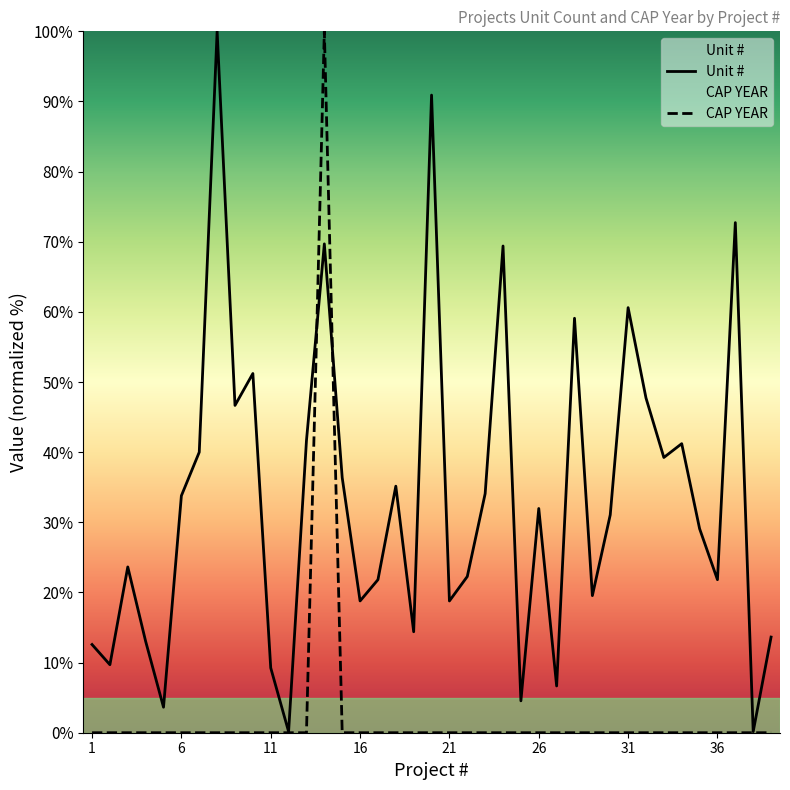

True or false: Unit # and CAP YEAR cross at least once.

True